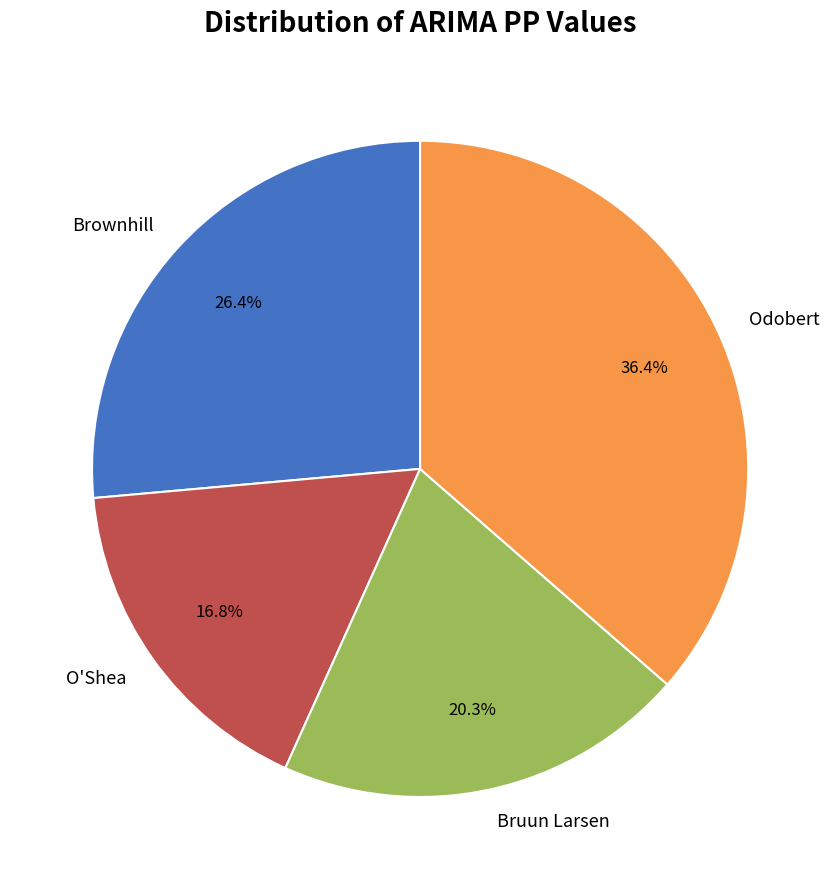

What is the ratio of the value at Brownhill to the value at O'Shea?

1.6